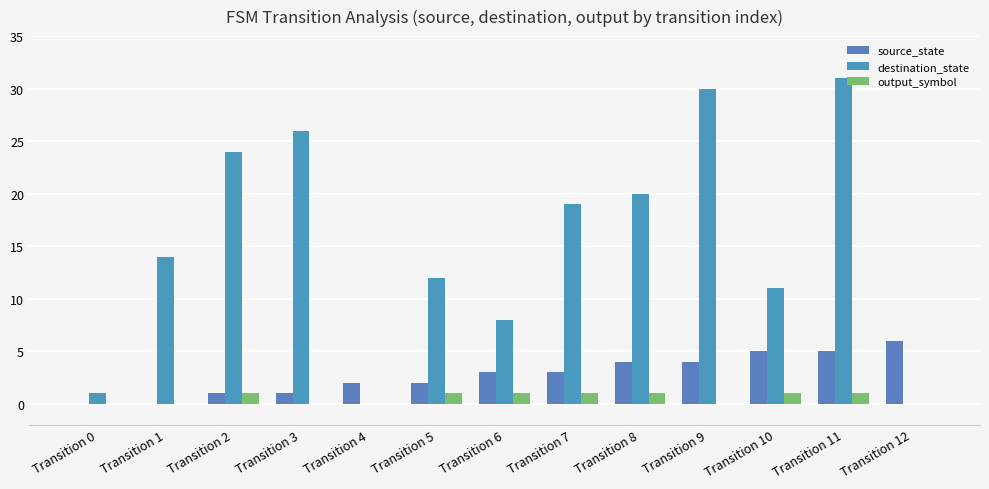

How many groups of bars are there?

13